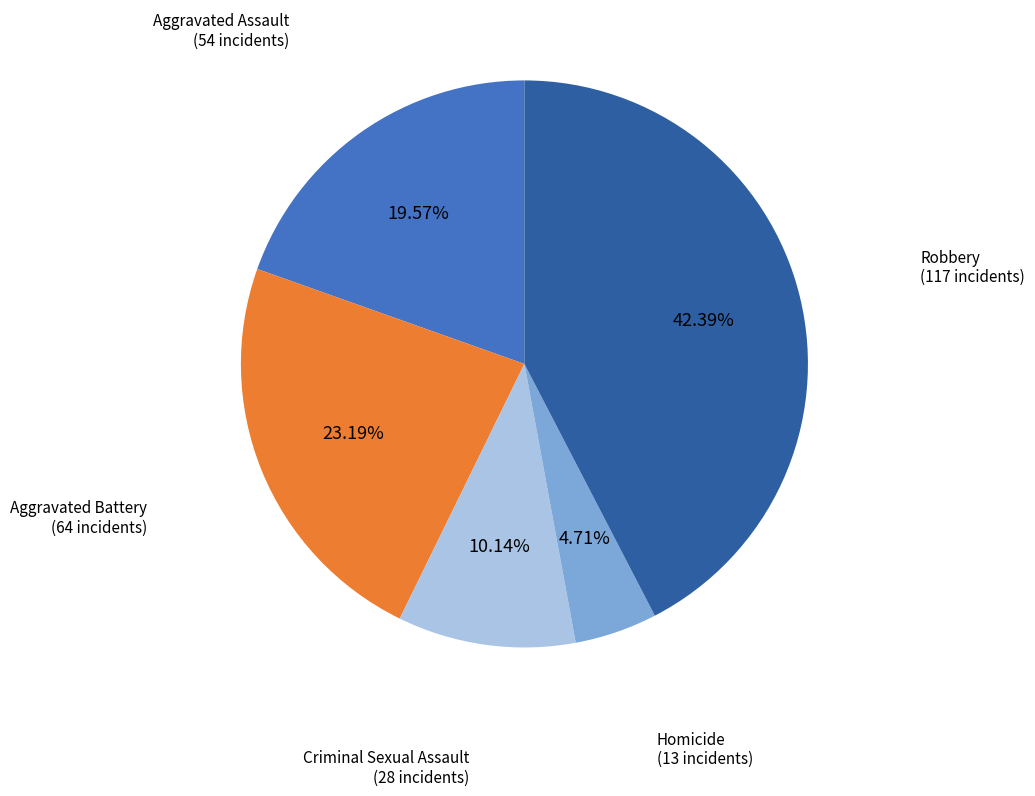

Count the number of slices in the pie.

5